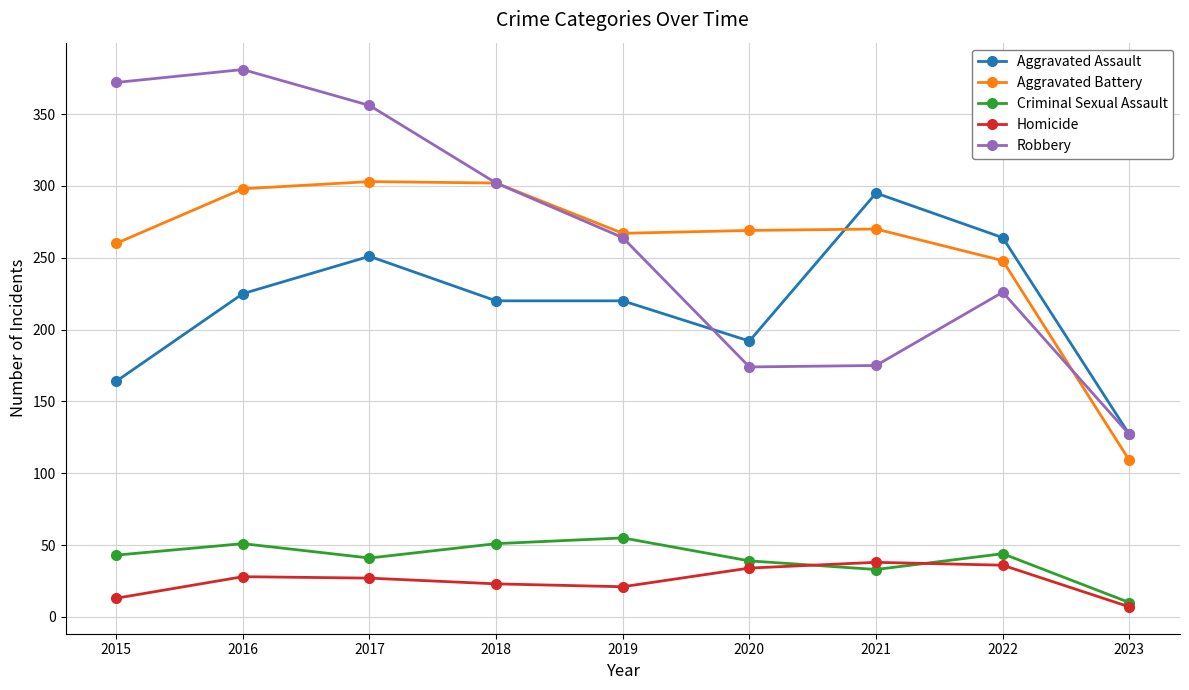

At which category does Criminal Sexual Assault reach its first local valley?

2017